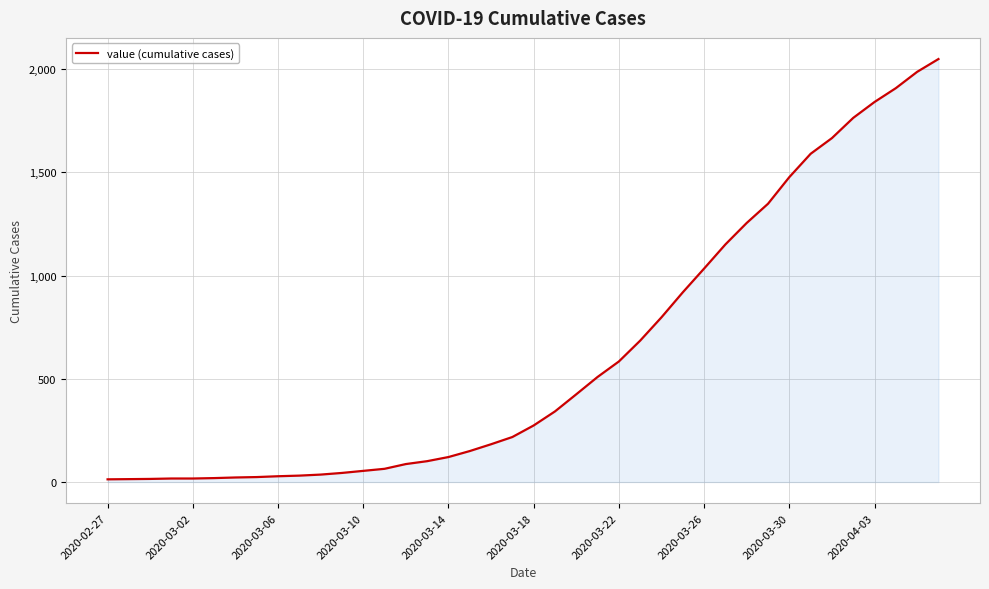

What is the maximum value shown in the chart?

2049